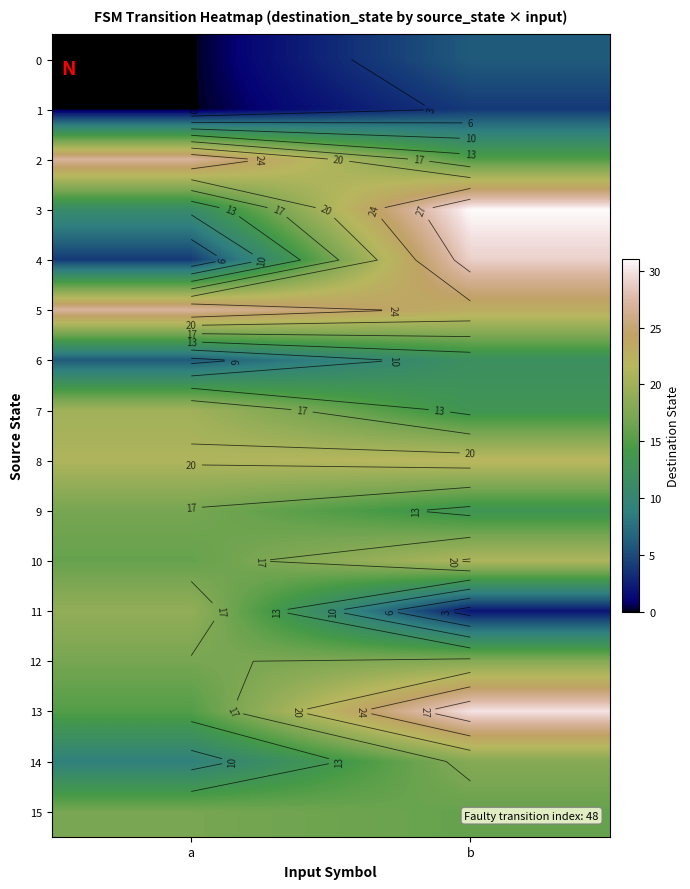

What is the sum of the 9 values at a and b?

30